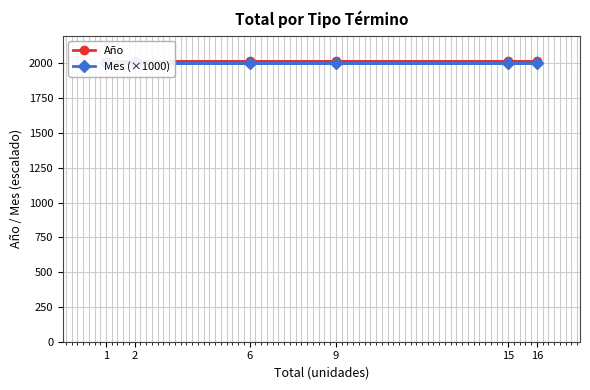

List the labels in order of Mes (×1000) value, largest first.

9, 1, 6, 16, 2, 15